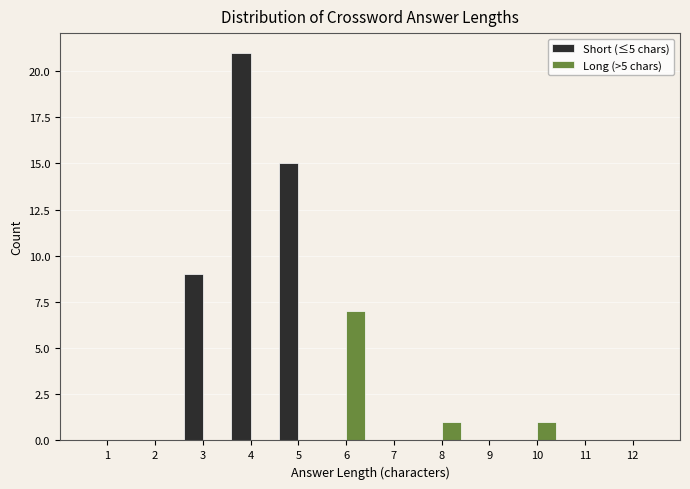

Reading left to right, list every range on the x-axis with the height of the bar of each series over it. The values are not printed on the chart, so give them approximately, as read against the axis.

0.5 to 1.5: Short (≤5 chars)=0	Long (>5 chars)=0
1.5 to 2.5: Short (≤5 chars)=0	Long (>5 chars)=0
2.5 to 3.5: Short (≤5 chars)=9	Long (>5 chars)=0
3.5 to 4.5: Short (≤5 chars)=21	Long (>5 chars)=0
4.5 to 5.5: Short (≤5 chars)=15	Long (>5 chars)=0
5.5 to 6.5: Short (≤5 chars)=0	Long (>5 chars)=7
6.5 to 7.5: Short (≤5 chars)=0	Long (>5 chars)=0
7.5 to 8.5: Short (≤5 chars)=0	Long (>5 chars)=1
8.5 to 9.5: Short (≤5 chars)=0	Long (>5 chars)=0
9.5 to 10.5: Short (≤5 chars)=0	Long (>5 chars)=1
10.5 to 11.5: Short (≤5 chars)=0	Long (>5 chars)=0
11.5 to 12.5: Short (≤5 chars)=0	Long (>5 chars)=0